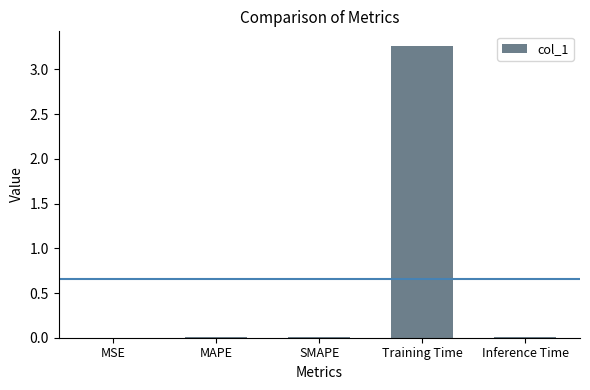

Is it true that the value at MSE is 0.0?

True